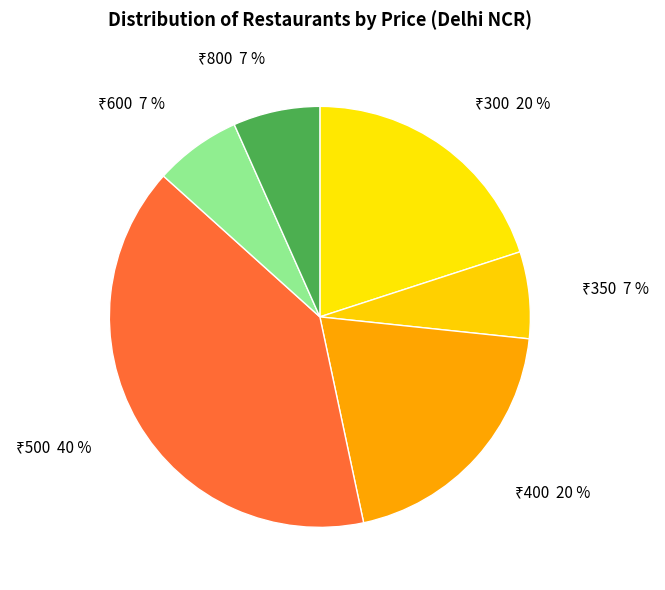

To the nearest percent, what is the average slice percentage?

17%